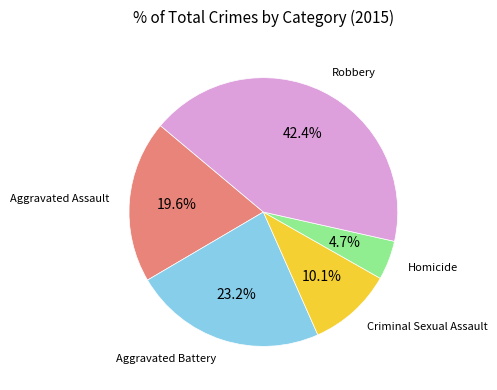

Does any single category account for the majority?

No